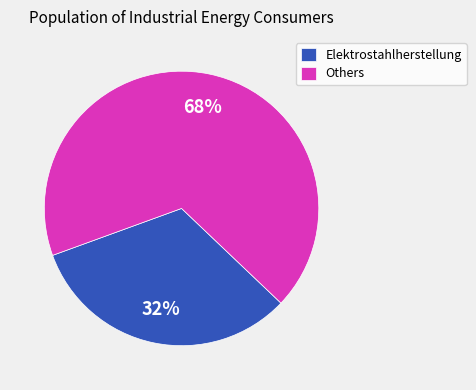

Do Others and Elektrostahlherstellung together represent more than half of the pie?

Yes